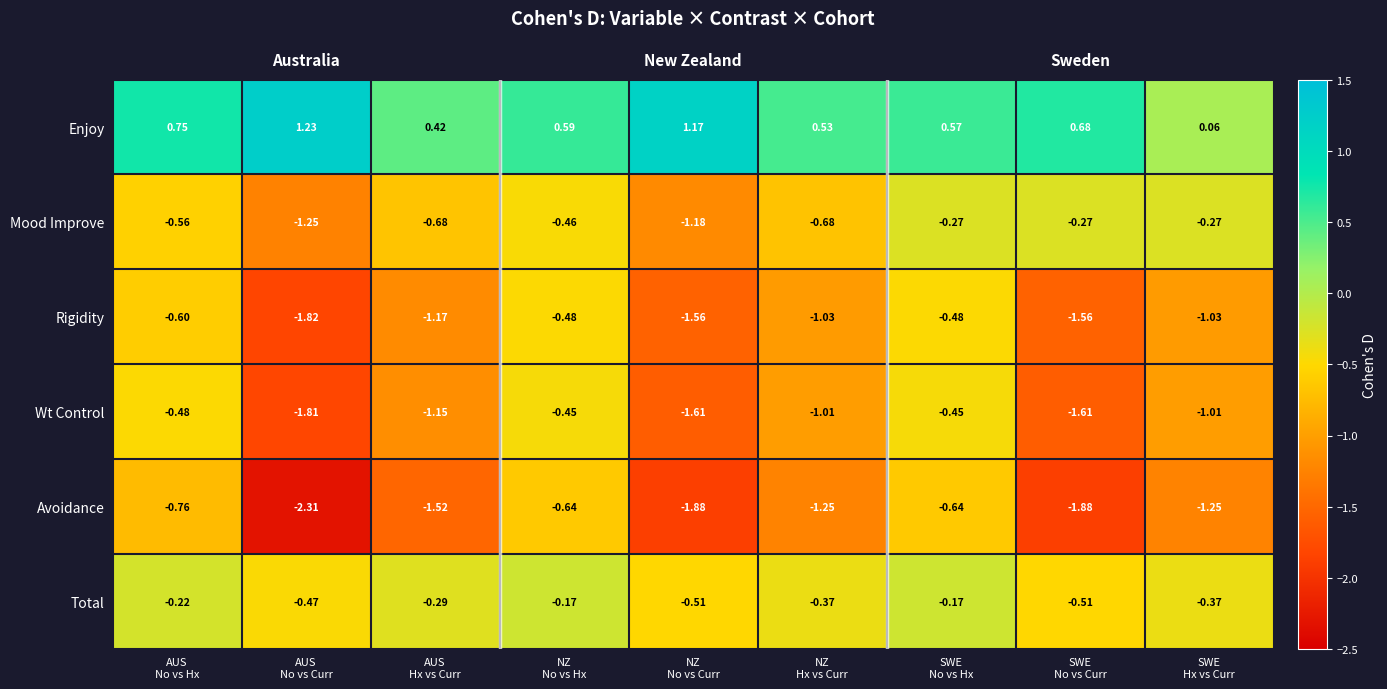

Read the Avoidance value at SWE No vs Hx.

-0.6